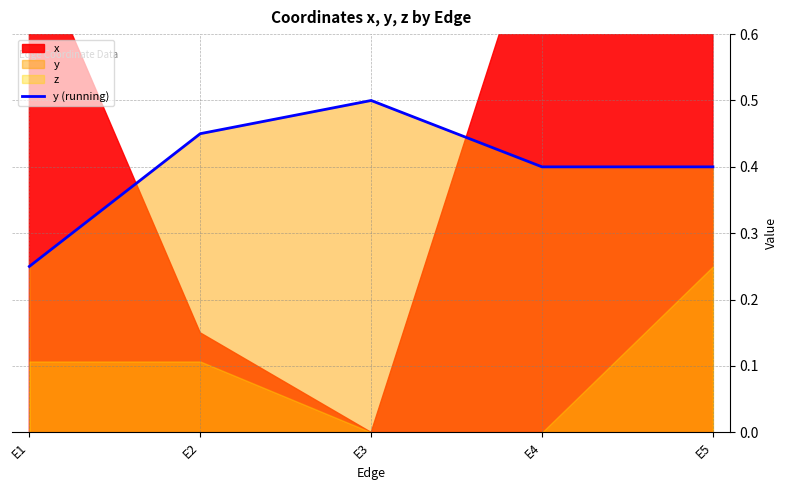

What is the average value?

0.4